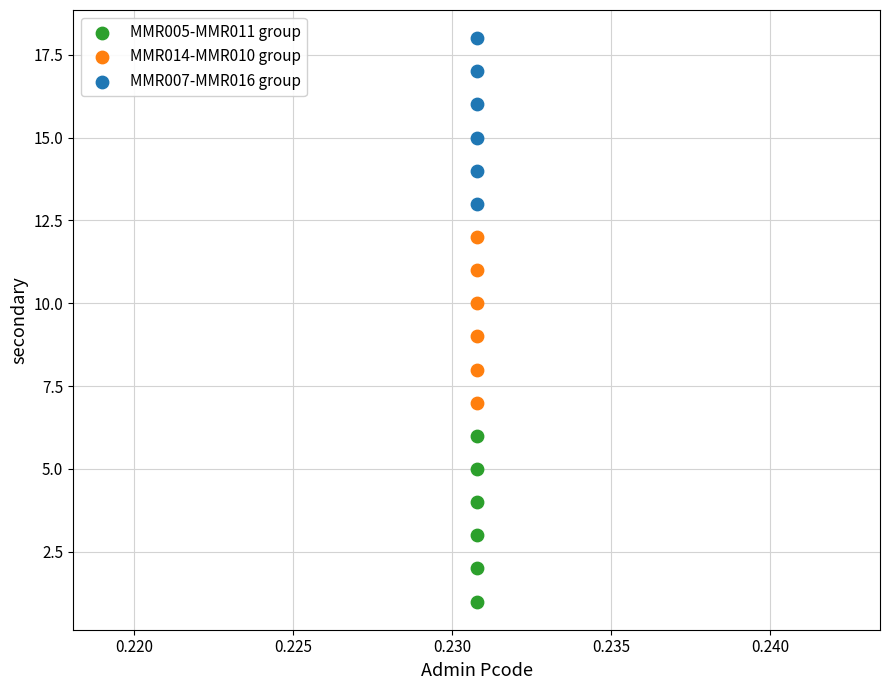

What are all the series names shown in the legend?

MMR005-MMR011 group, MMR014-MMR010 group, MMR007-MMR016 group